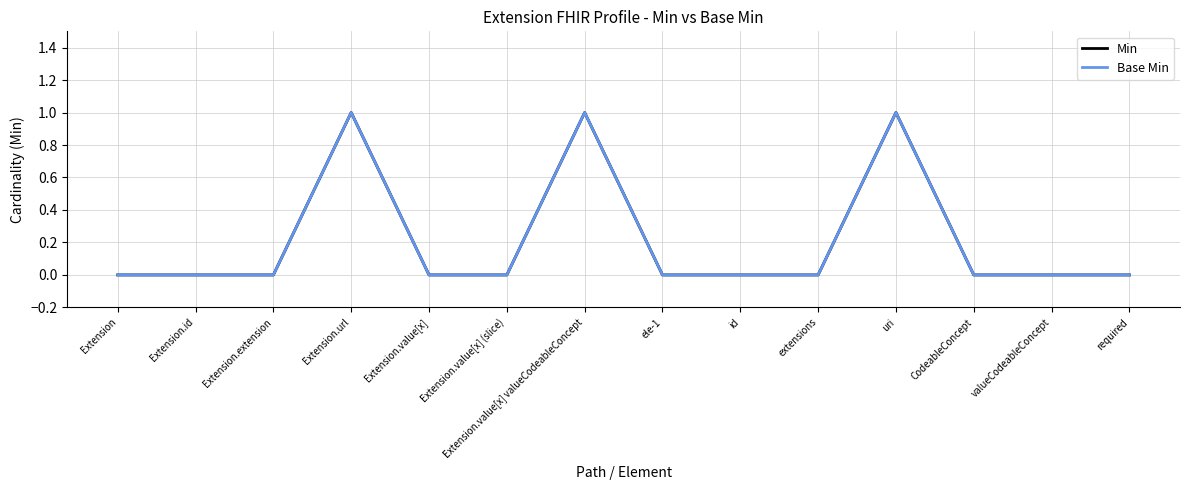

Does the chart have visible grid lines?

Yes